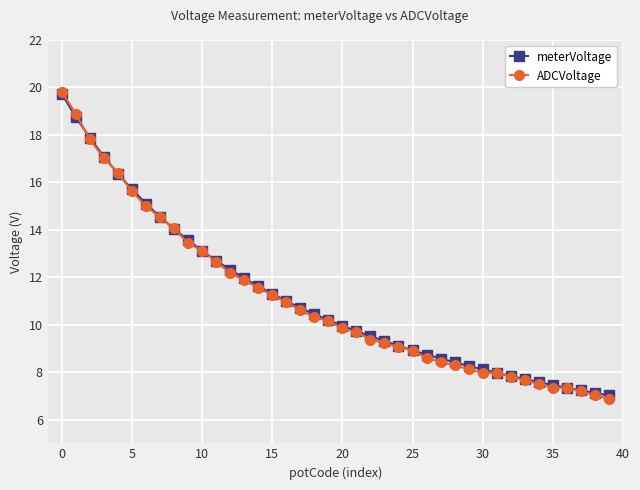

Which series has the widest spread of values?

ADCVoltage